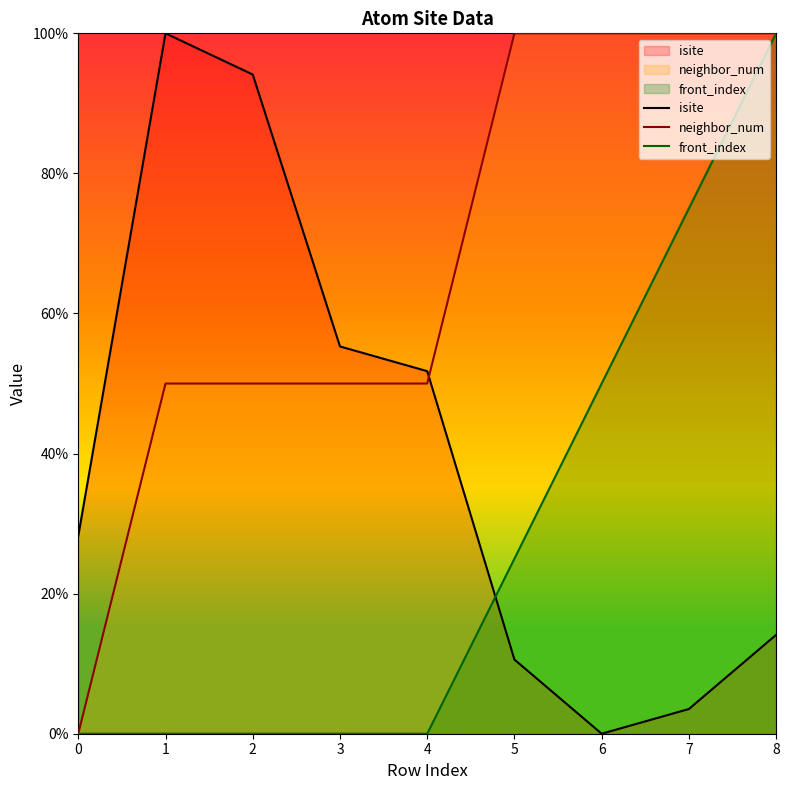

What is the difference between the isite values at 0 and 6?

28.2